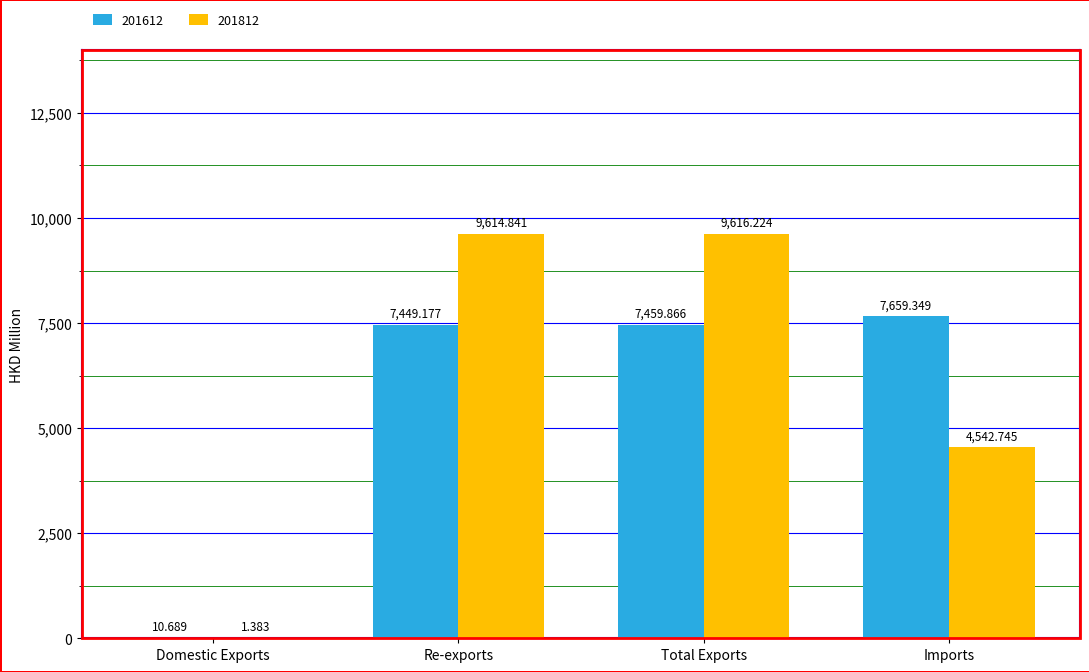

At which label is 201612 closest to 3835?

Re-exports